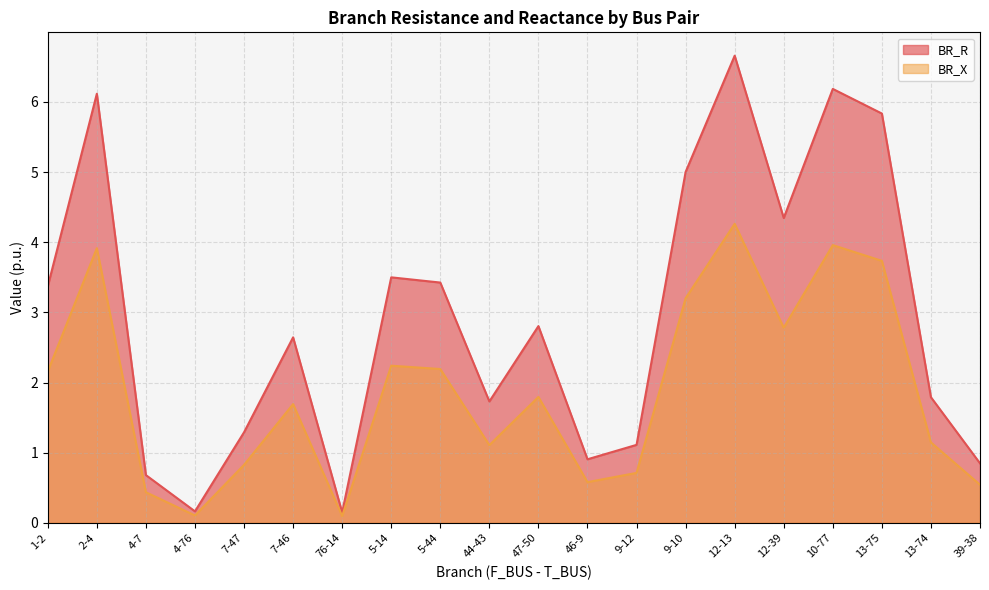

At how many categories does at least one series exceed 0?

20